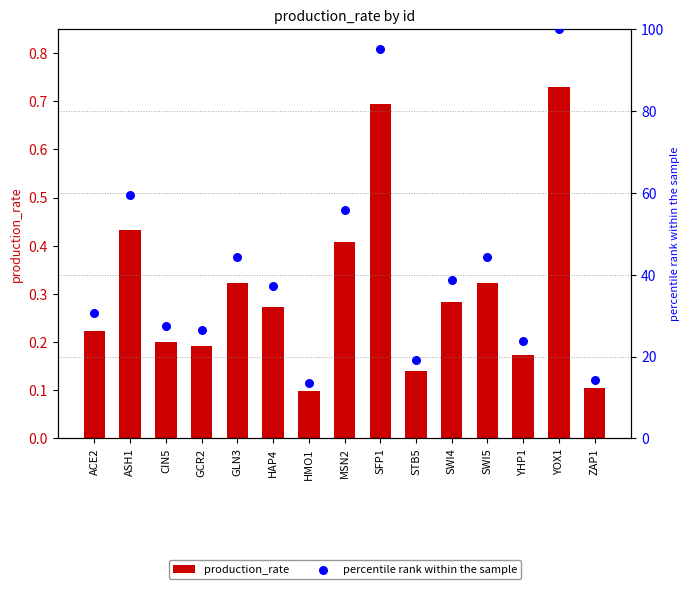

At which category is the sum across all series the highest?

YOX1